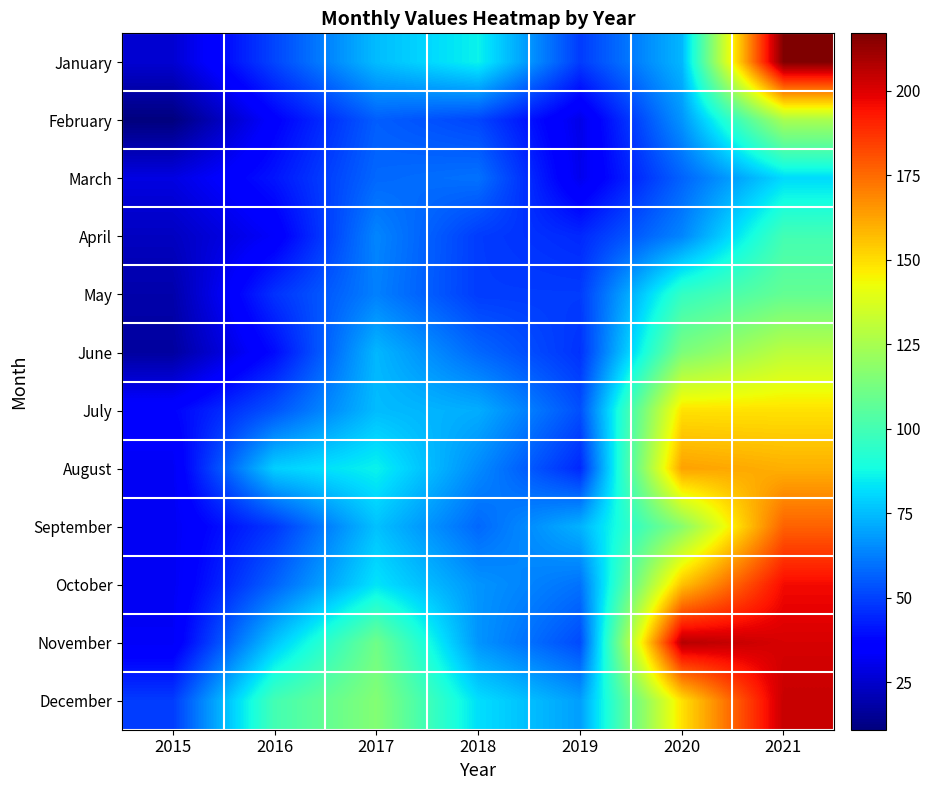

What is the difference between the highest and lowest values at 2015?

38